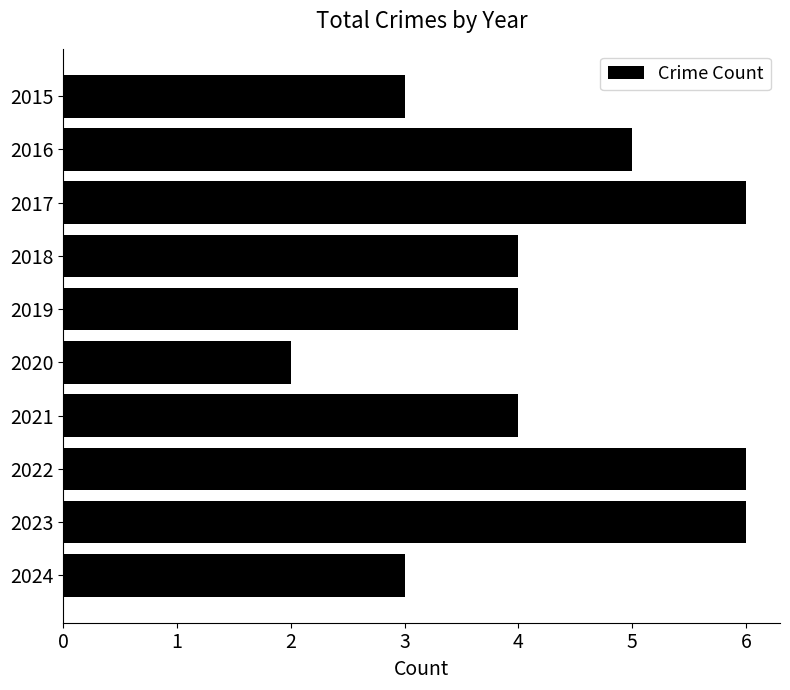

What is the value of the 7th bar from the top?

4